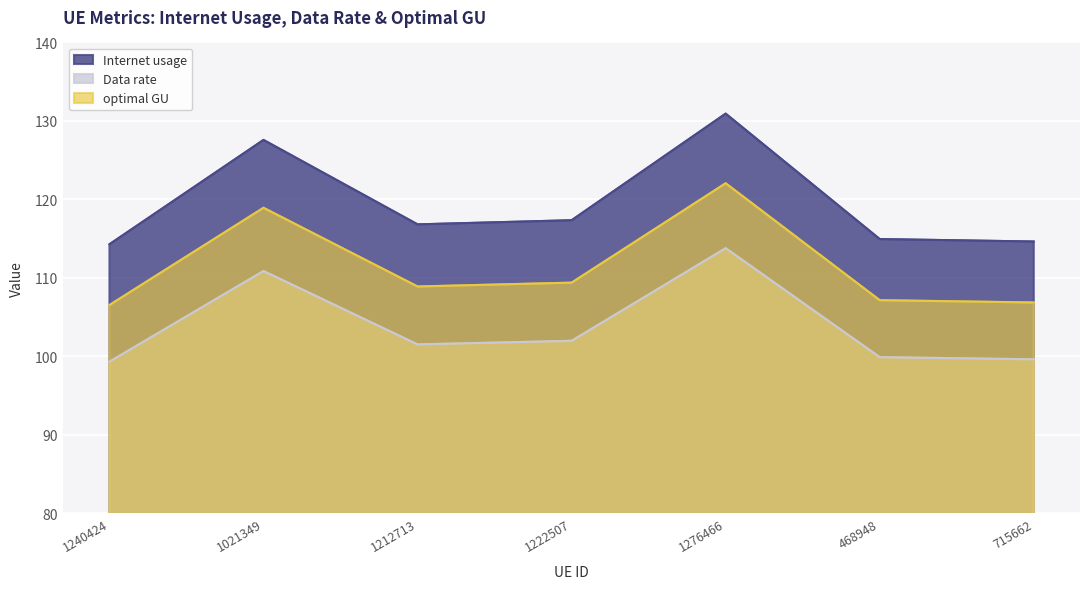

Reading left to right, what are all the values shown in this chart?

Internet usage: 114.3	127.6	116.8	117.3	130.9	114.9	114.6
Data rate: 99.3	110.9	101.5	102.0	113.8	99.9	99.6
optimal GU: 106.5	118.9	108.9	109.4	122.1	107.2	106.9